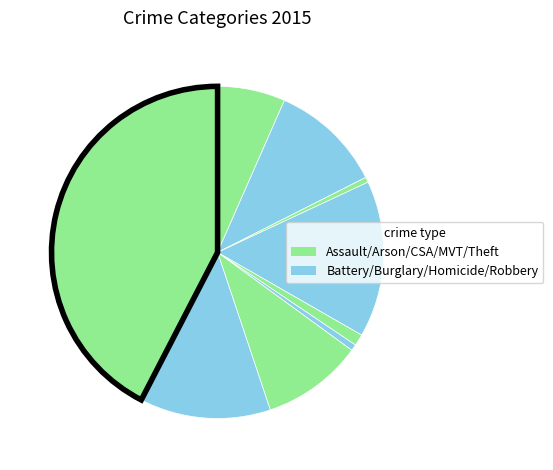

Is there a majority slice in this chart?

No